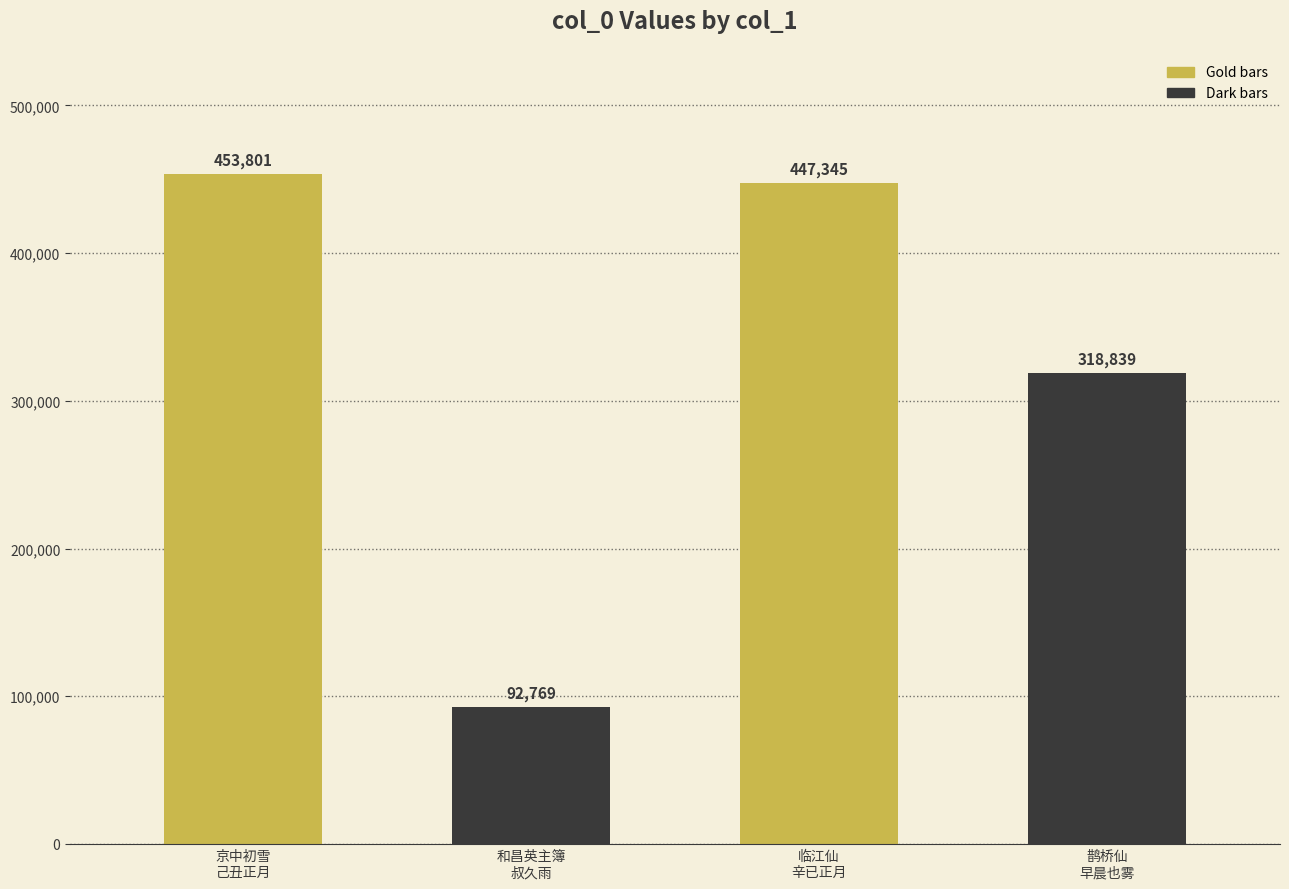

Between 京中初雪
己丑正月 and 和昌英主簿
叔久雨, which is larger?

京中初雪
己丑正月